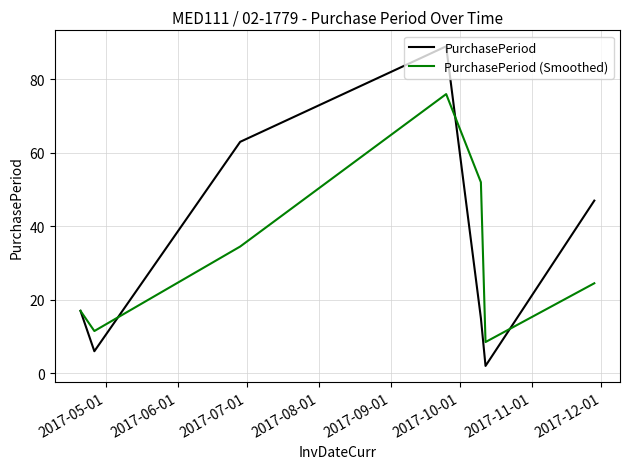

What is the smallest value displayed?

2.0